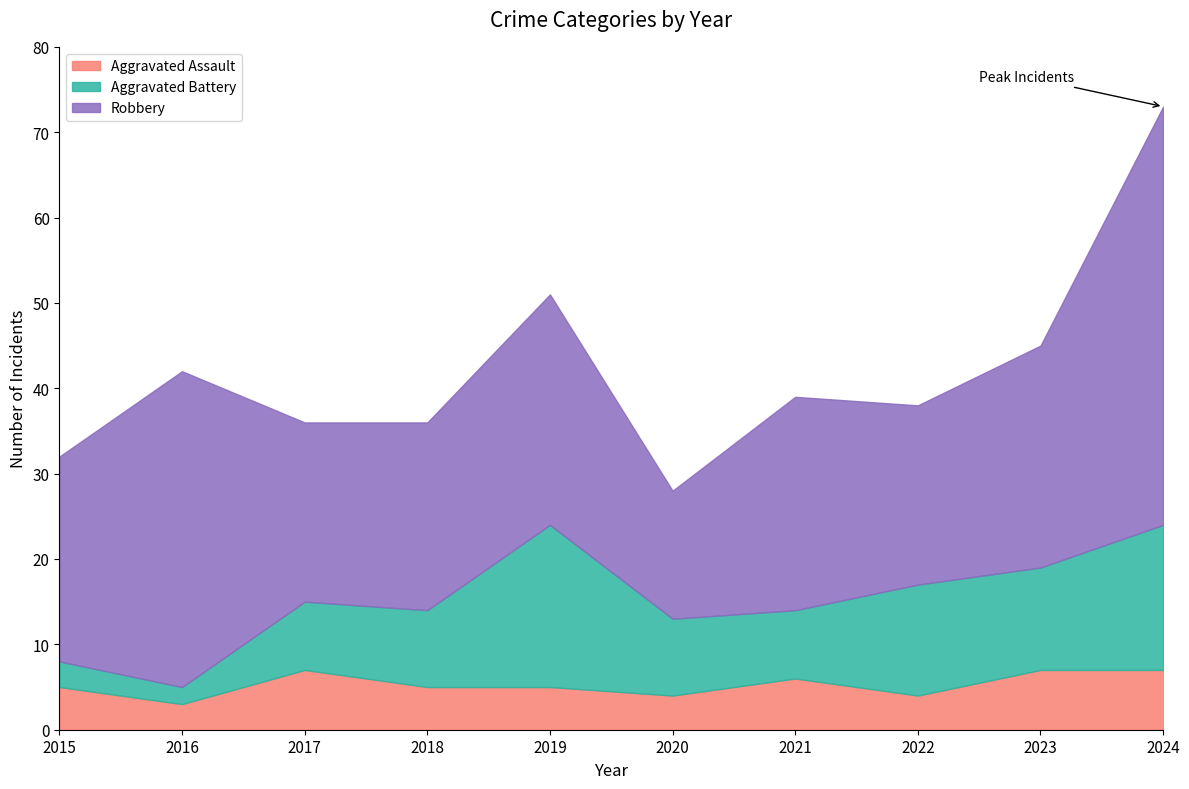

How many data points in Aggravated Assault are less than 5?

3